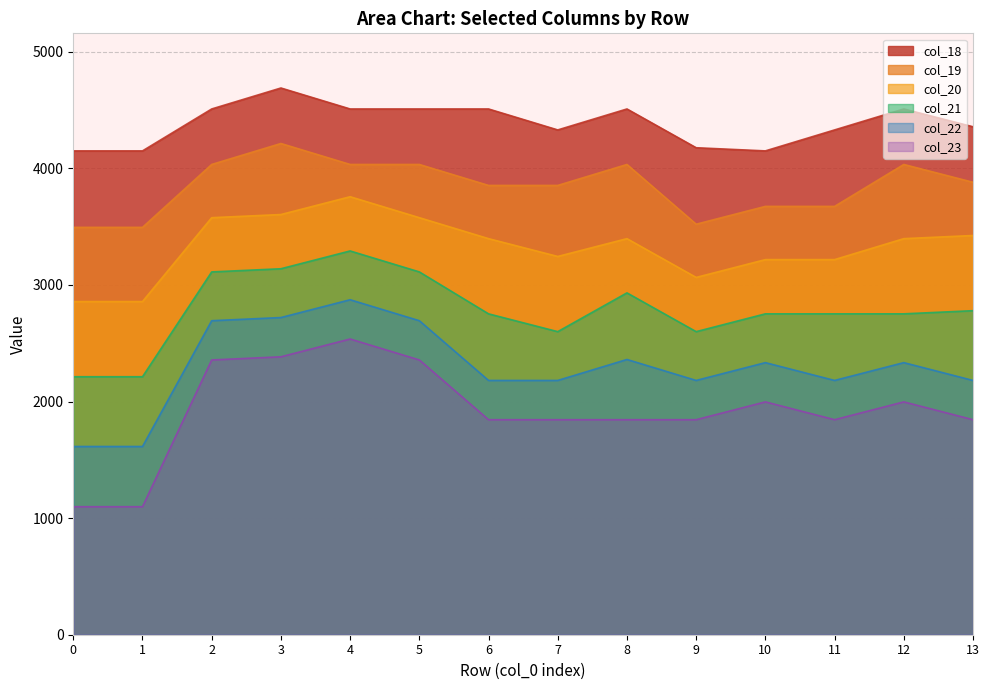

Where does the col_22 series first go above 2333?

2